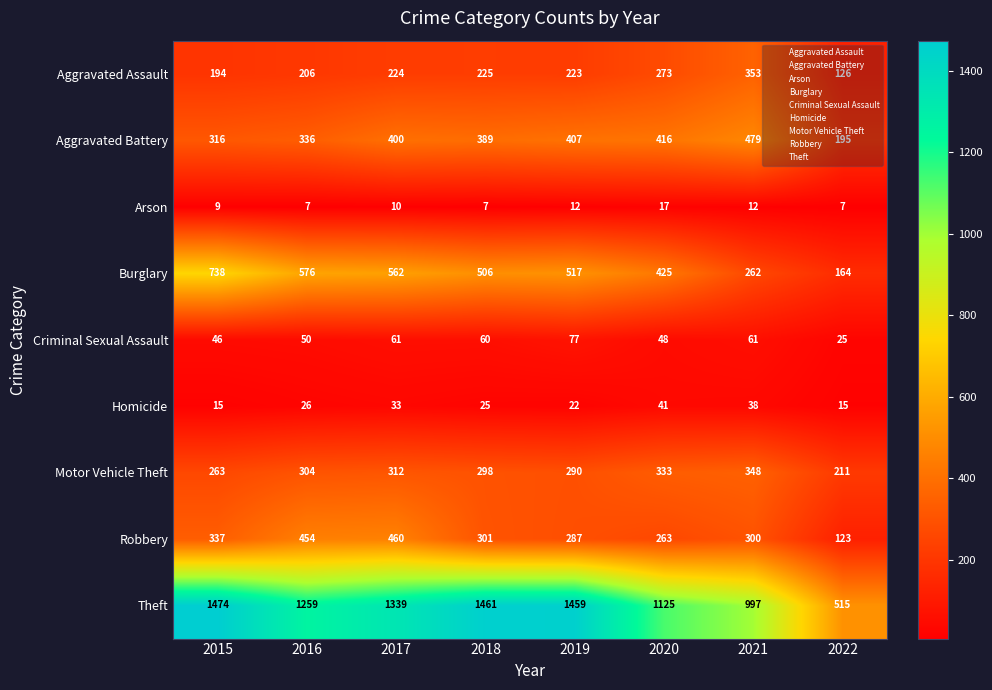

At how many categories does at least one series exceed 879?

7